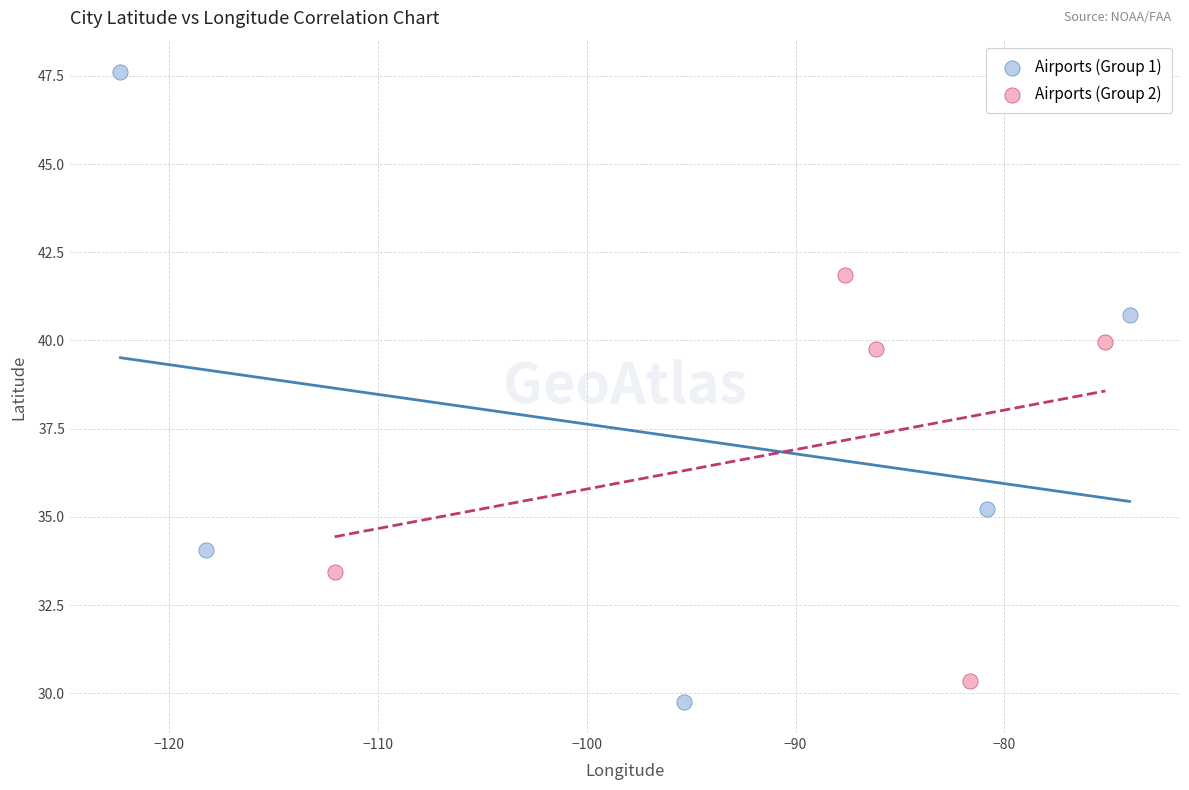

What are all the series names shown in the legend?

Airports (Group 1), Airports (Group 2)